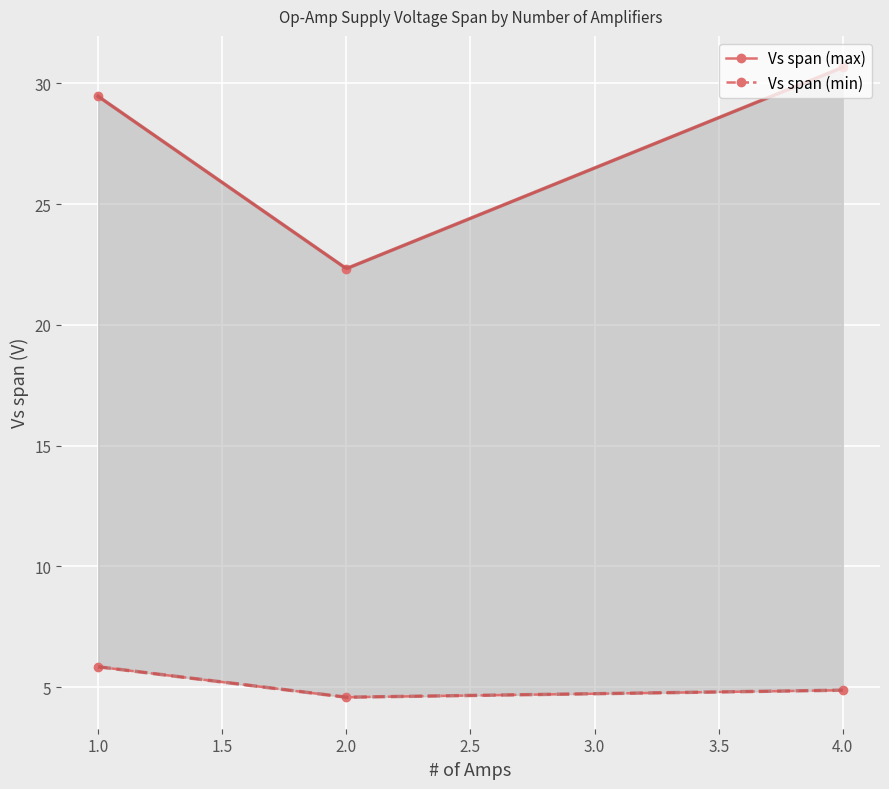

At which label does Vs span (max) reach its peak?

4.0